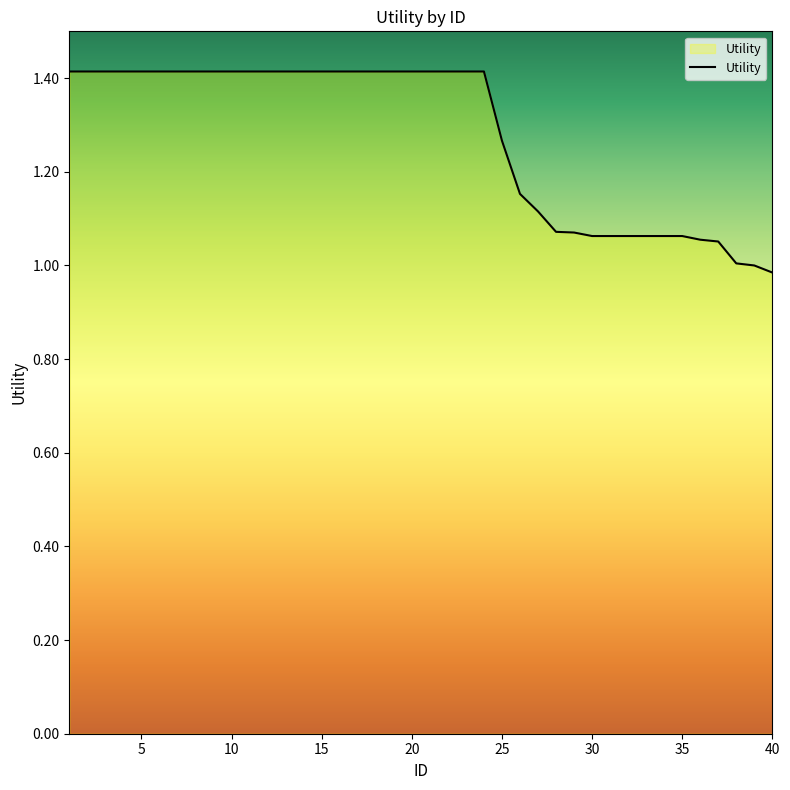

What is the maximum value shown in the chart?

1.4